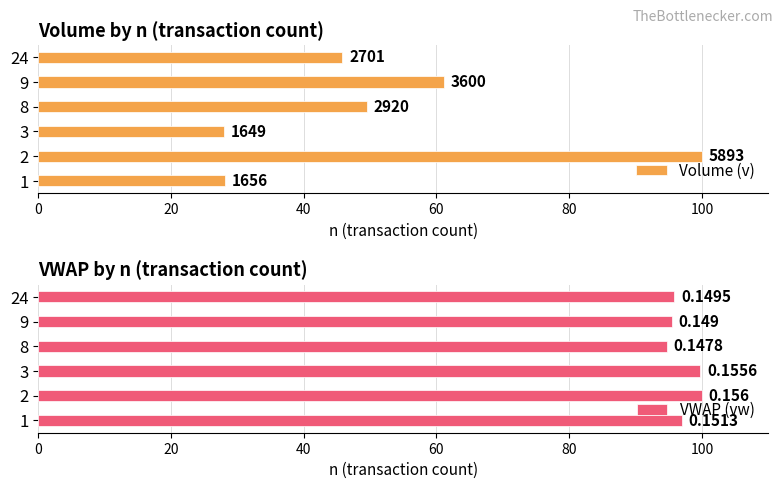

What is the greatest value displayed?

100.0